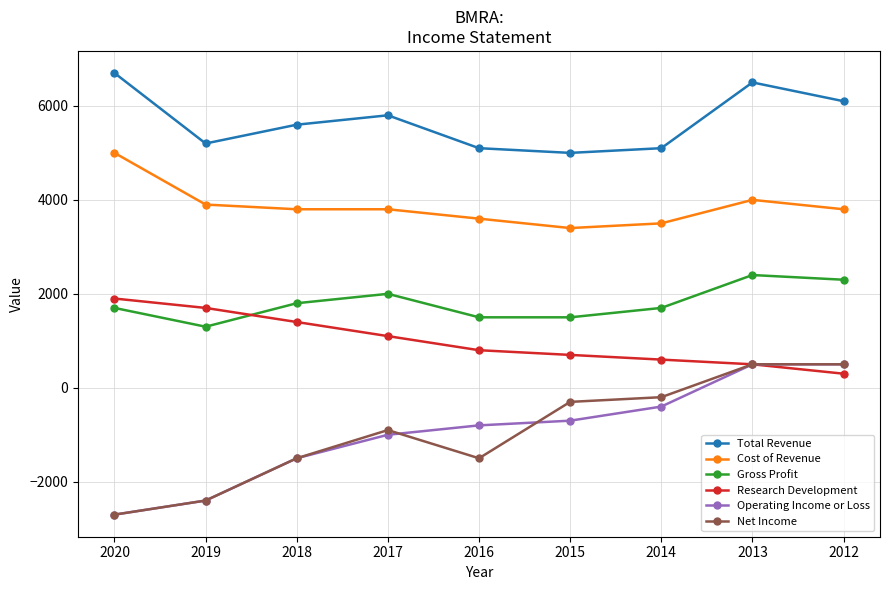

What is the value of the Cost of Revenue point at the 8th from the left?

4000